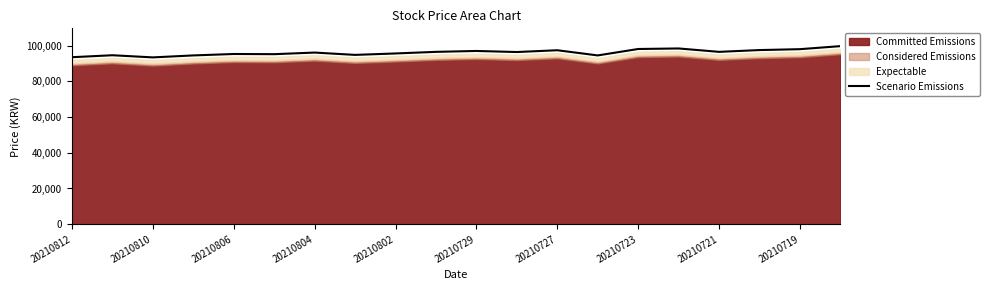

What is the maximum value for Scenario Emissions?

99700